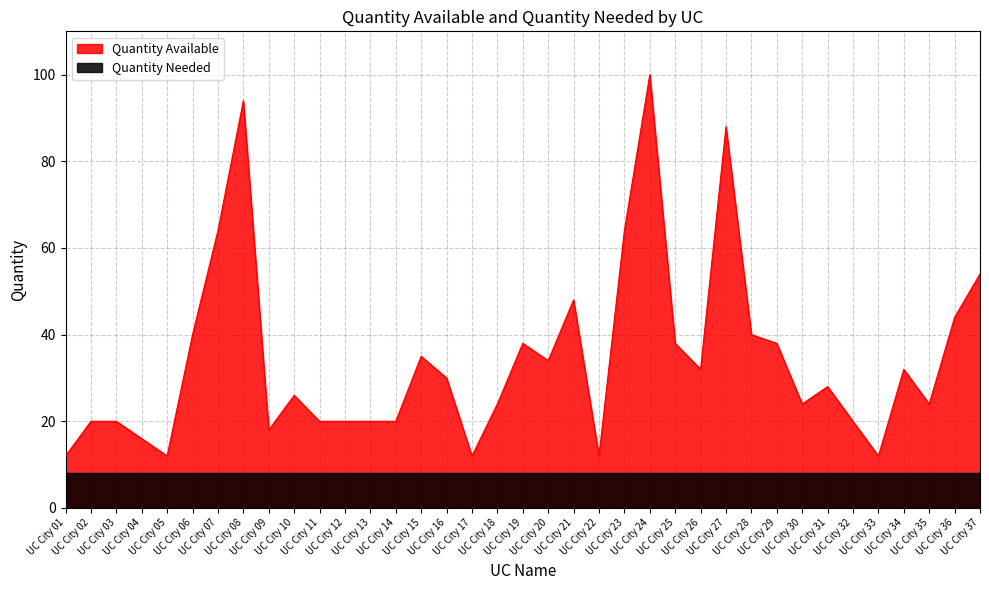

The value at UC City 35 is 9. True or false?

False